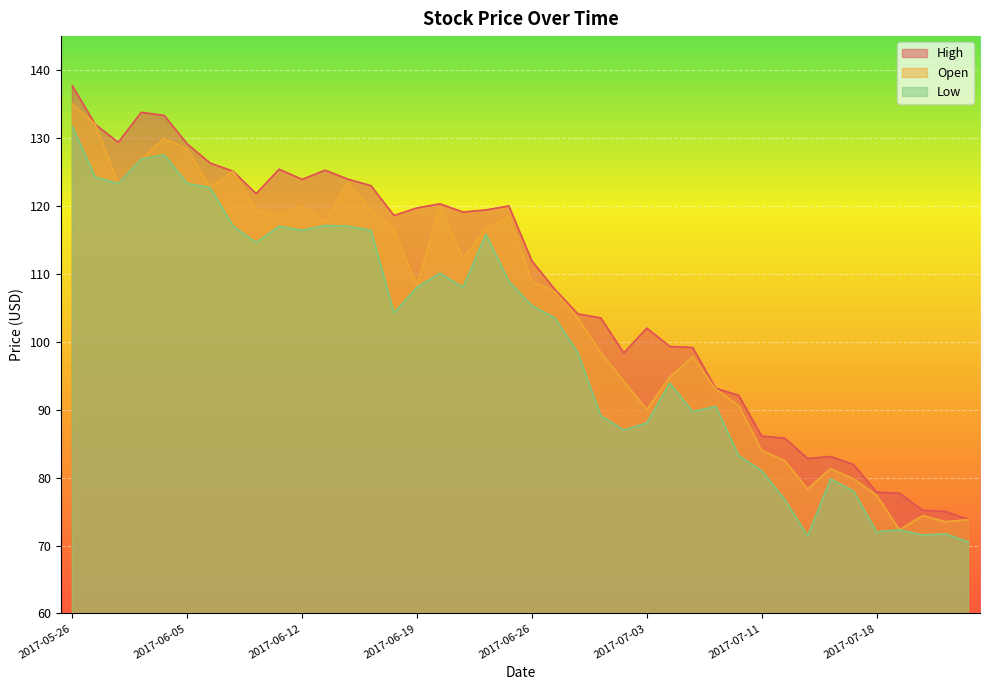

Rank the series by their average value, from highest to lowest.

High, Open, Low